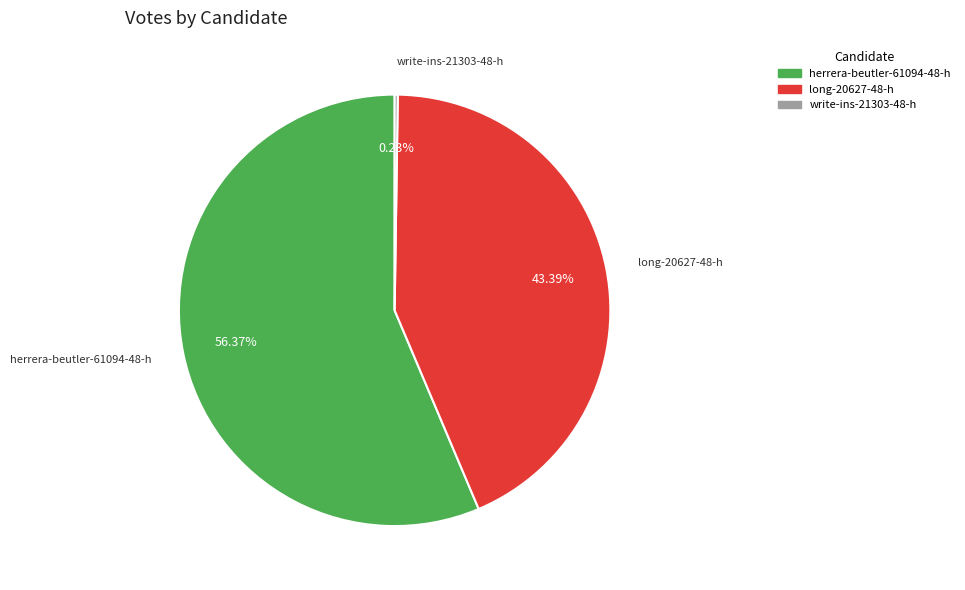

What is the ratio of the value at herrera-beutler to the value at long?

1.3